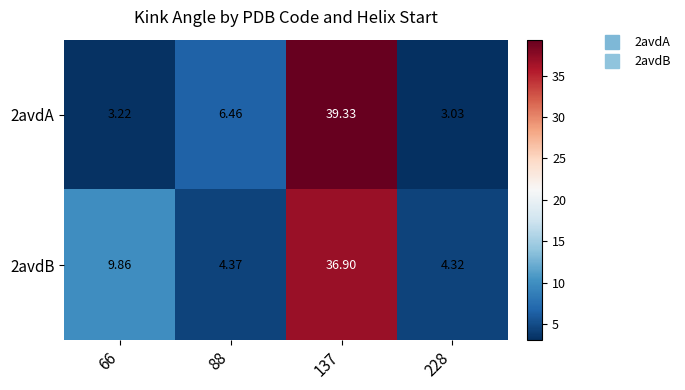

Is the value of 2avdB at 66 greater than the value of 2avdA at 137?

No